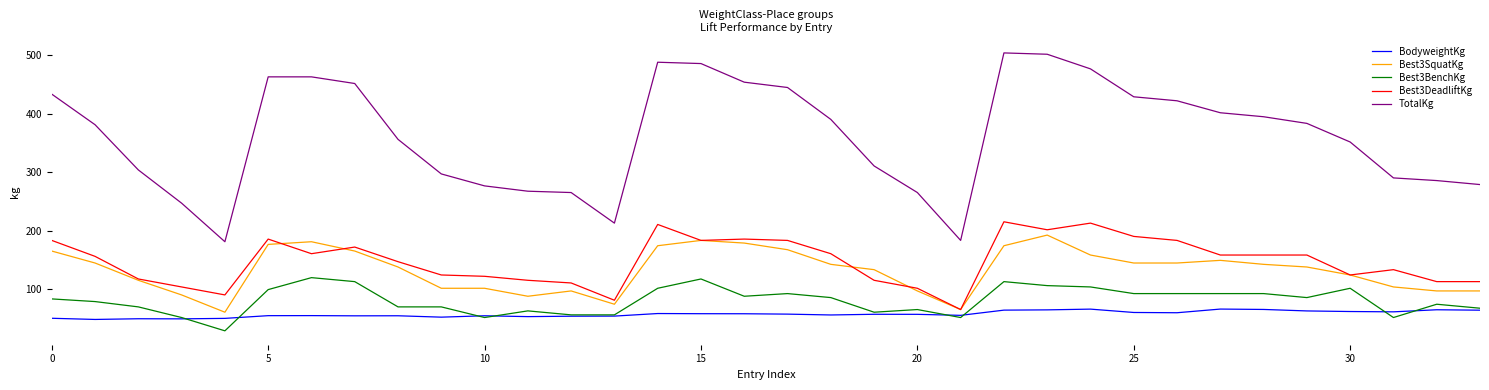

Rank the series by their maximum value, from highest to lowest.

TotalKg, Best3DeadliftKg, Best3SquatKg, Best3BenchKg, BodyweightKg